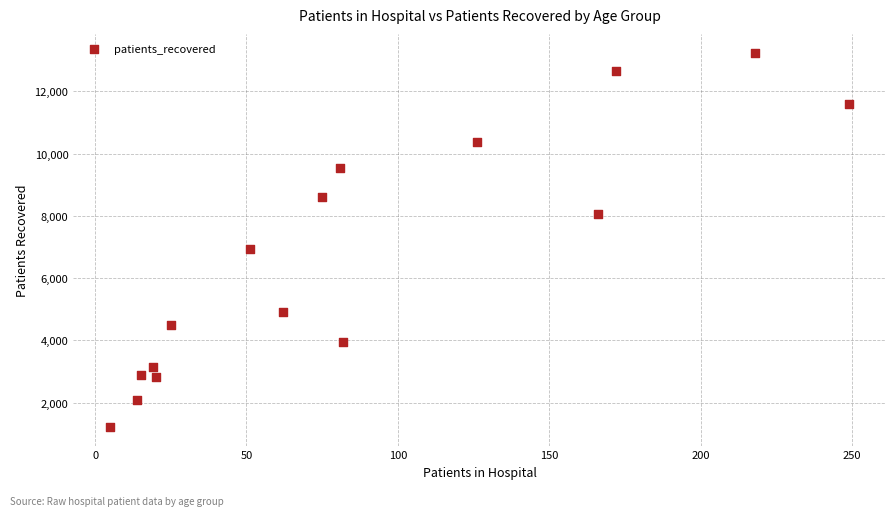

What is the range of X values (max minus min)?

244